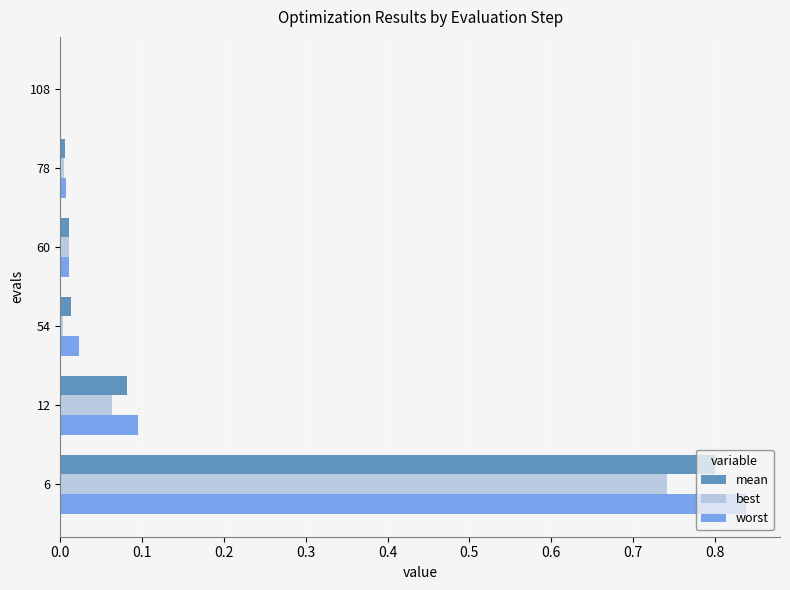

Is it true that worst equals 0.0 at 108?

True